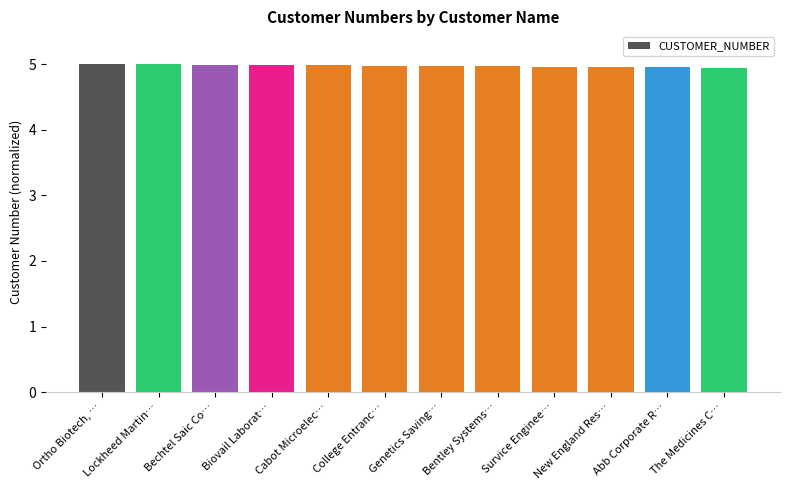

Is it true that the value at College Entranc… is 5.0?

True